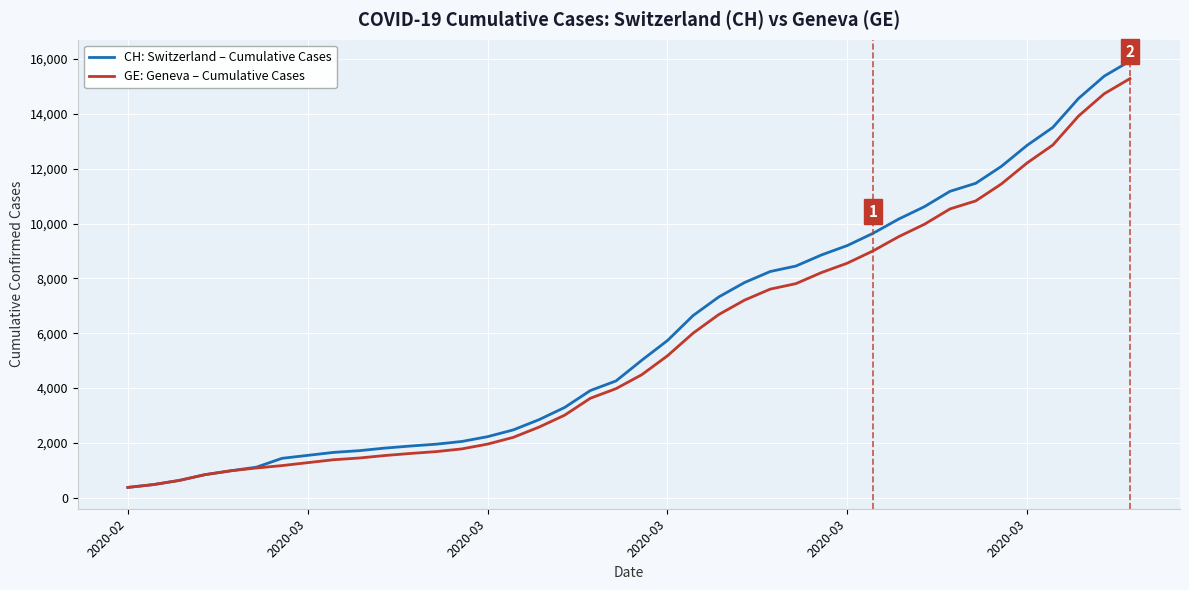

Which series has the largest range (max minus min)?

CH: Switzerland – Cumulative Cases